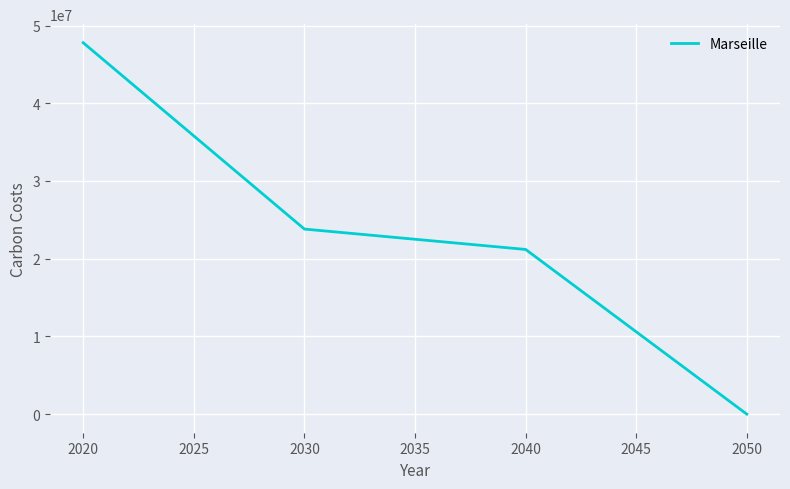

Which category has the highest value across all series?

2020